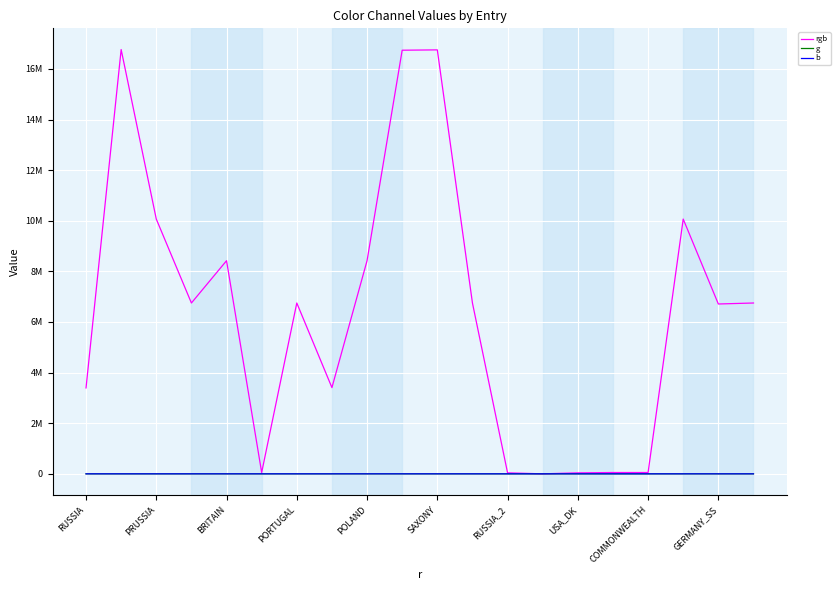

What is the difference between the maximum and minimum values in the g series?

255